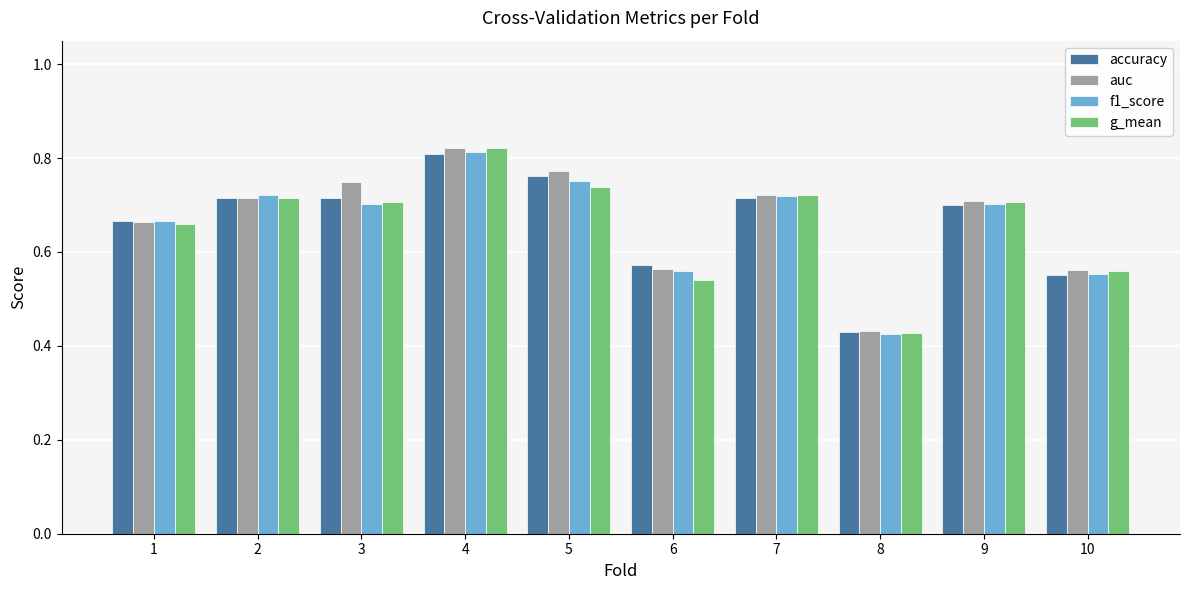

At which label does auc reach its peak?

4